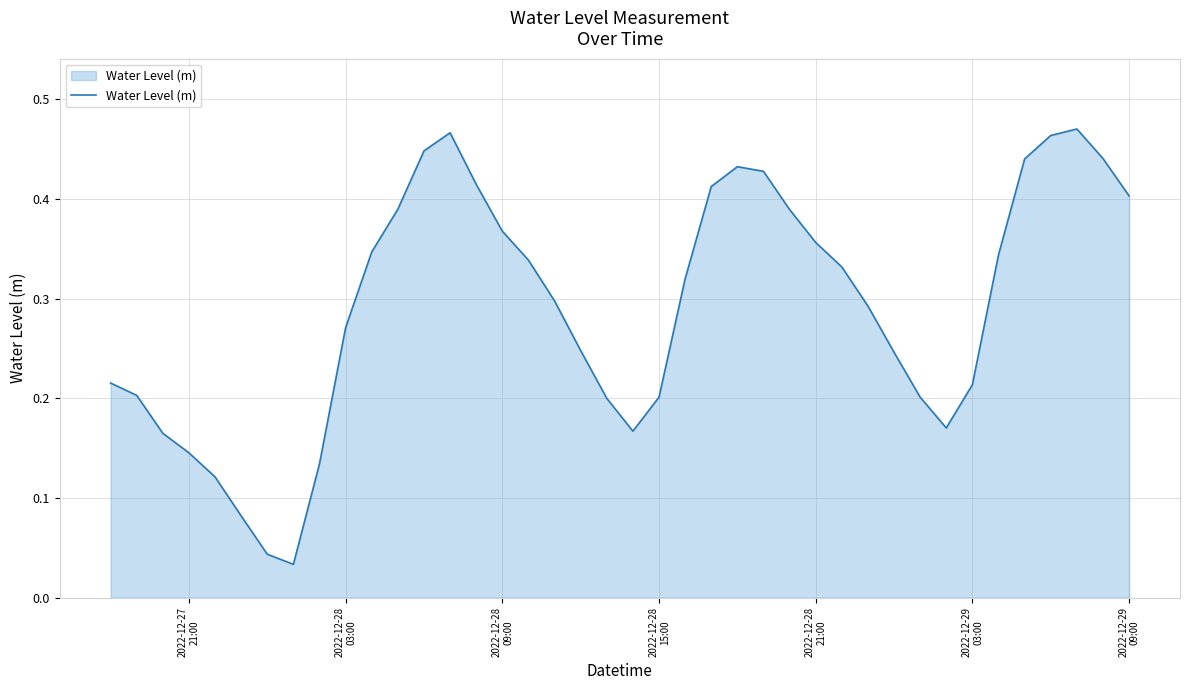

Reading right to left, extract all data points from this chart.

0.4	0.4	0.5	0.5	0.4	0.3	0.2	0.2	0.2	0.2	0.3	0.3	0.4	0.4	0.4	0.4	0.4	0.3	0.2	0.2	0.2	0.2	0.3	0.3	0.4	0.4	0.5	0.4	0.4	0.3	0.3	0.1	0.0	0.0	0.1	0.1	0.1	0.2	0.2	0.2